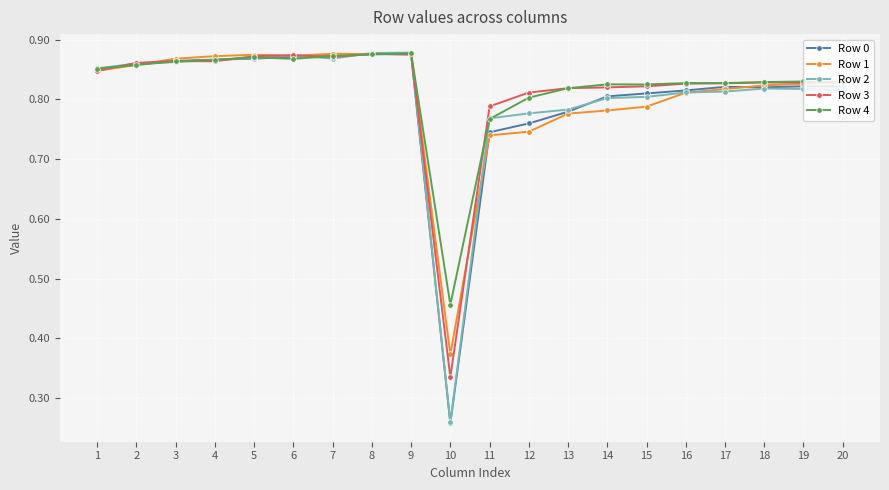

Which series changed the most between 1 and 14?

Row 1